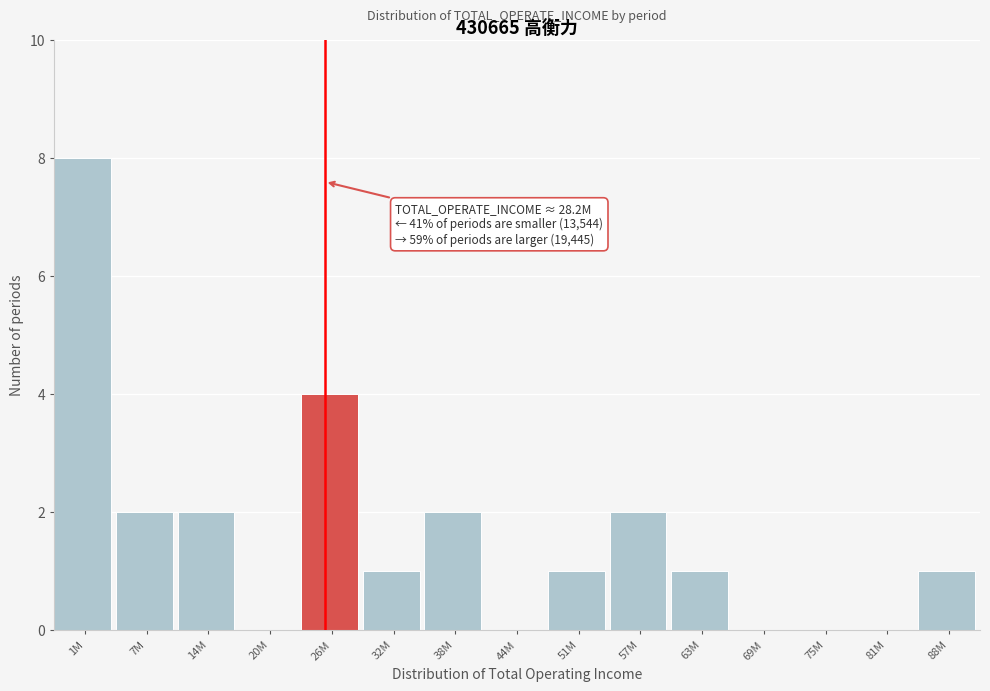

Reading right to left, what are all the values shown in this chart?

88M=1	81M=0	75M=0	69M=0	63M=1	57M=2	51M=1	44M=0	38M=2	32M=1	26M=4	20M=0	14M=2	7M=2	1M=8